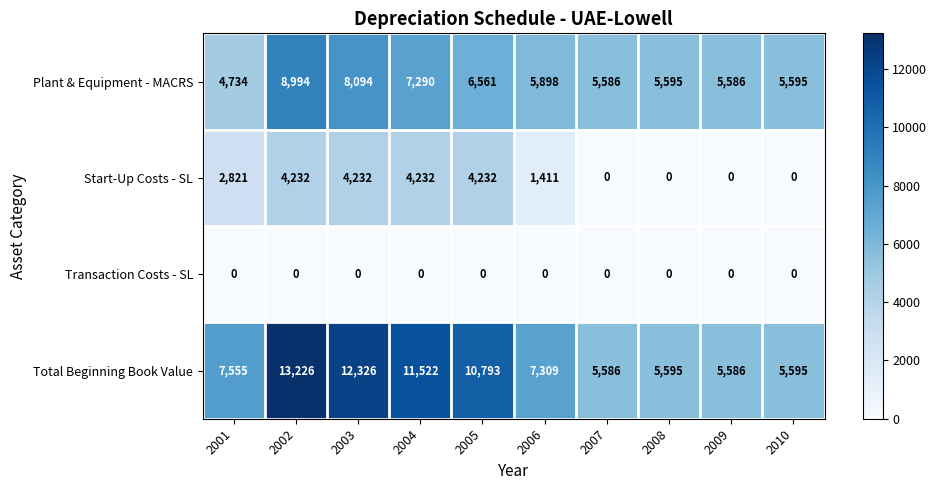

Rank the series by their average value, from lowest to highest.

Transaction Costs - SL, Start-Up Costs - SL, Plant & Equipment - MACRS, Total Beginning Book Value